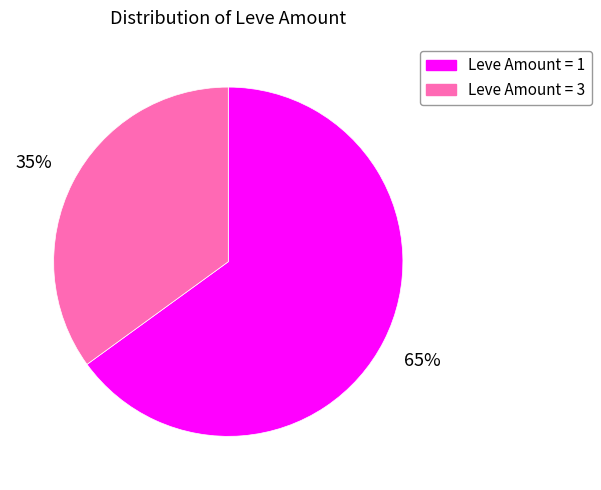

To the nearest percent, what is the difference between the largest and smallest slice percentages?

30%